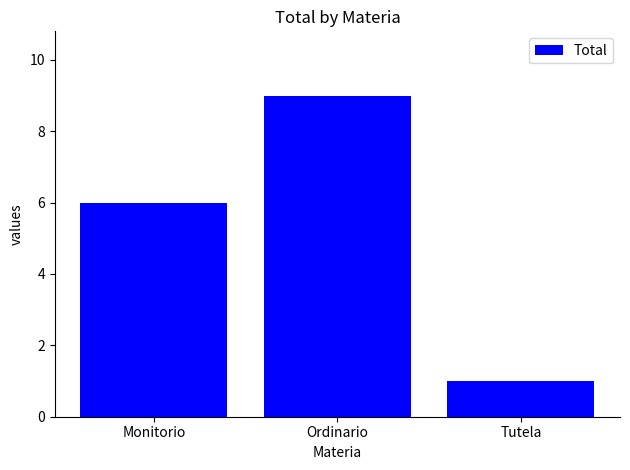

The value at Monitorio is 6. True or false?

True